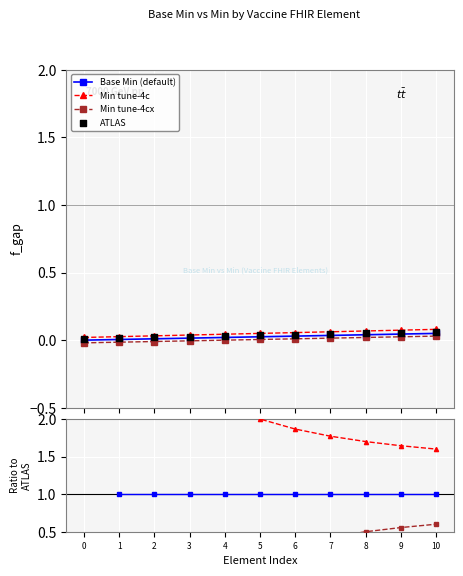

Is the value of Min tune-4c at 4 greater than the value of Base Min (default) at 8?

Yes